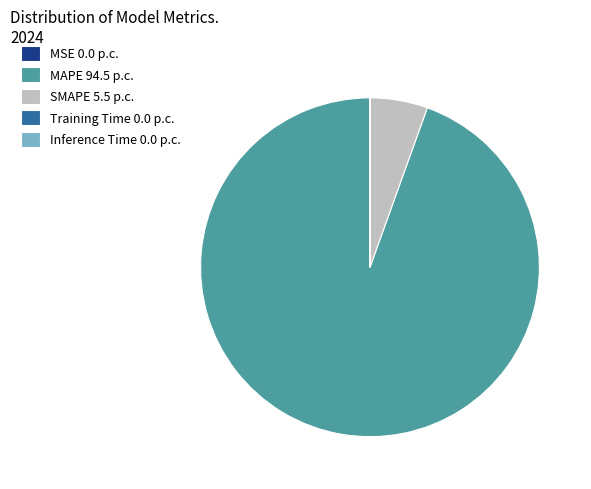

Does MAPE 94.5 p.c. represent more than half of the total?

Yes